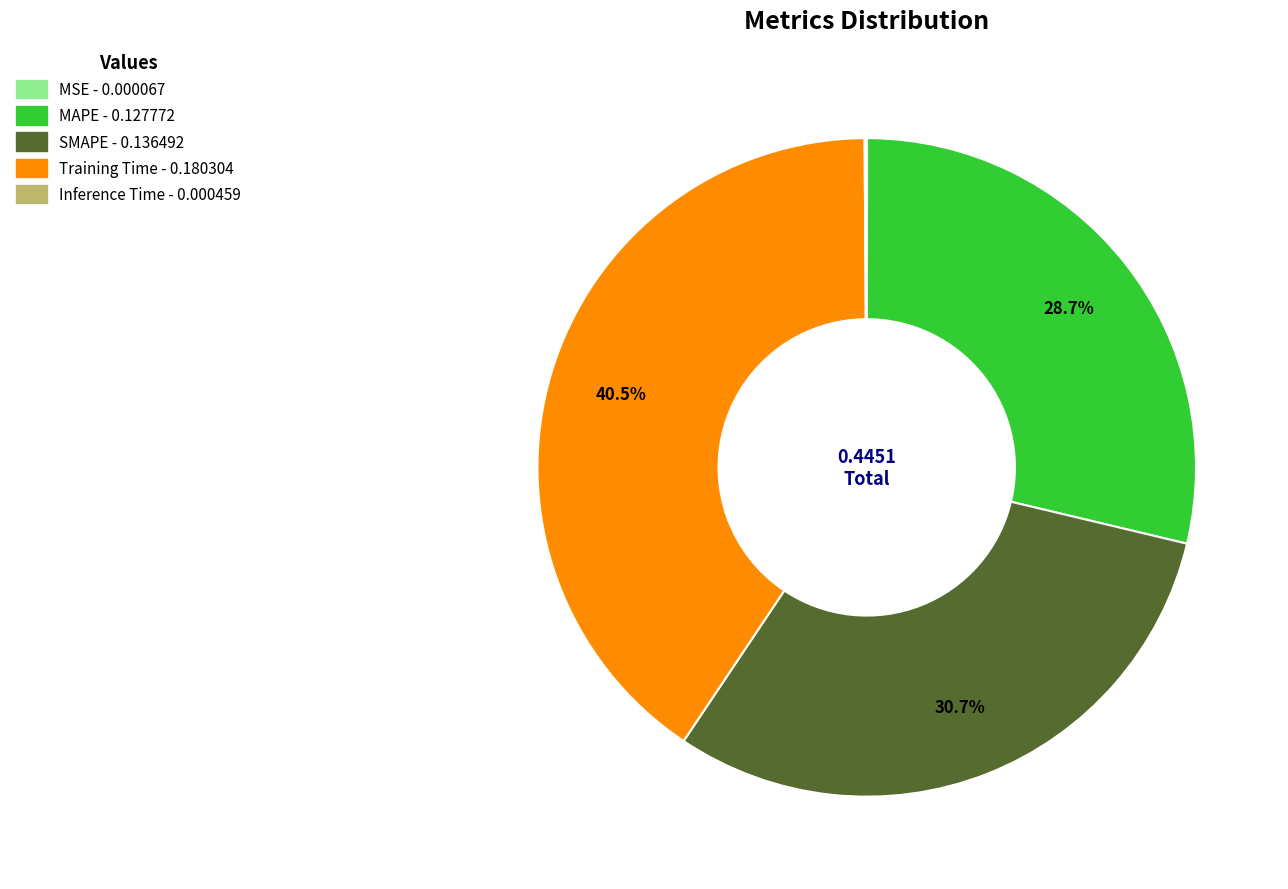

What percentage do Training Time and SMAPE together represent?

71.2%